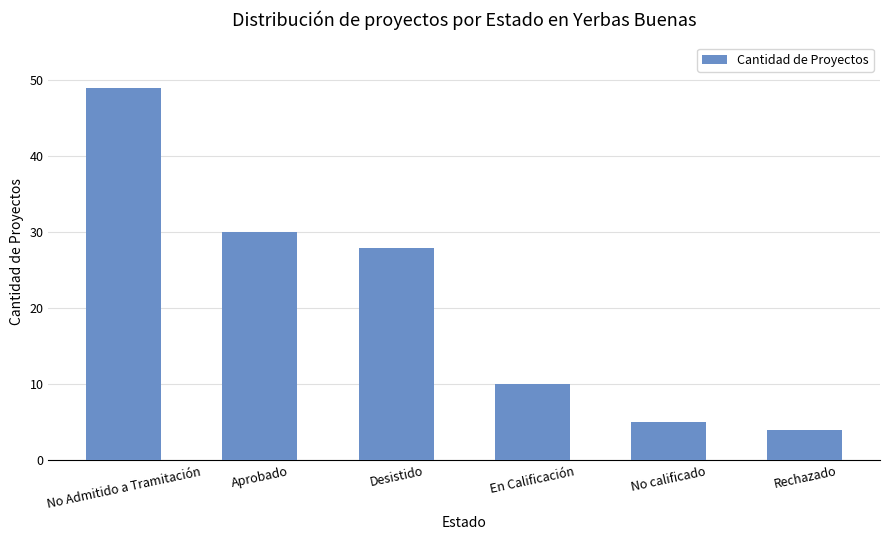

What is the sum of all values?

126